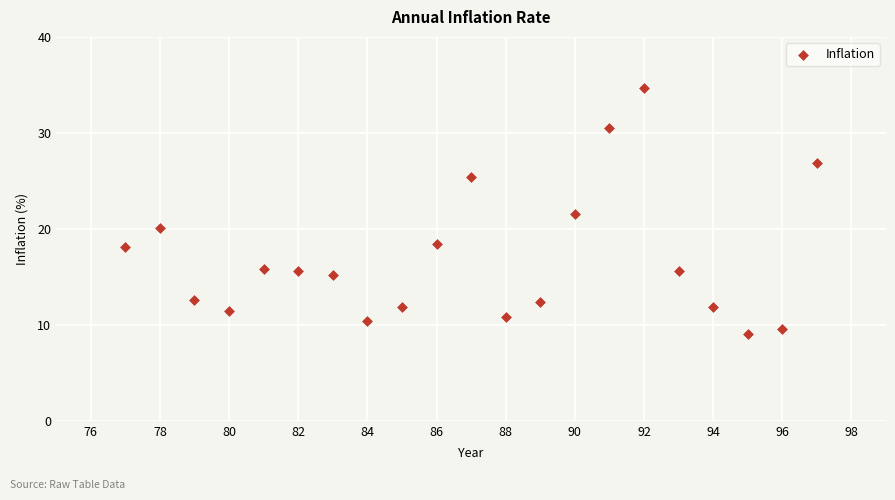

What is the range of Y values (max minus min)?

25.7